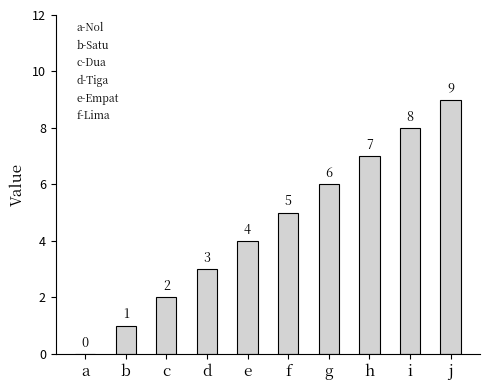

True or false: the data shows 0 at a.

True